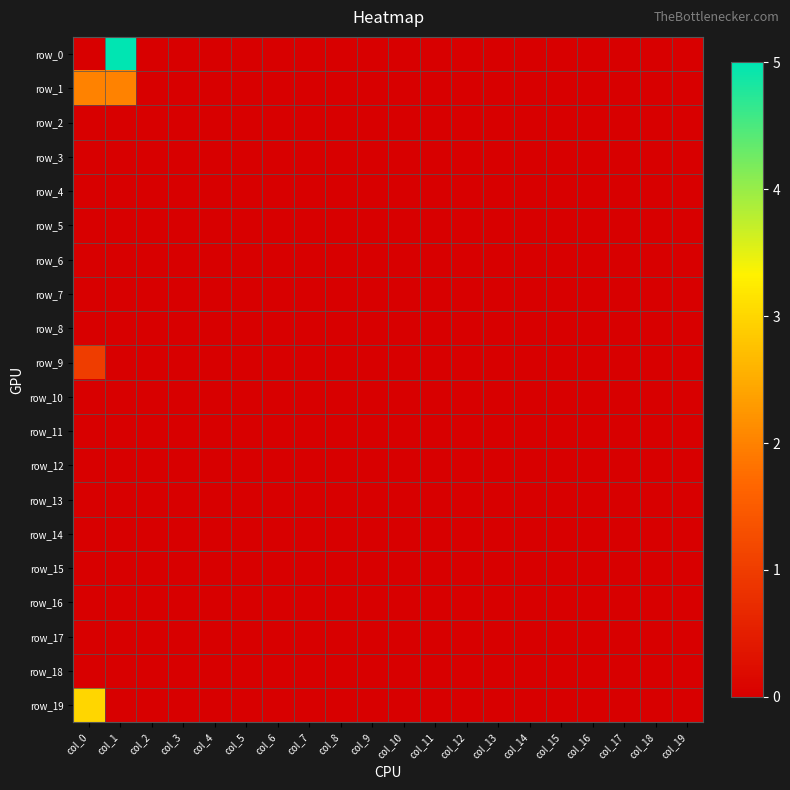

True or false: row_2 has a value of 0 at col_5.

True